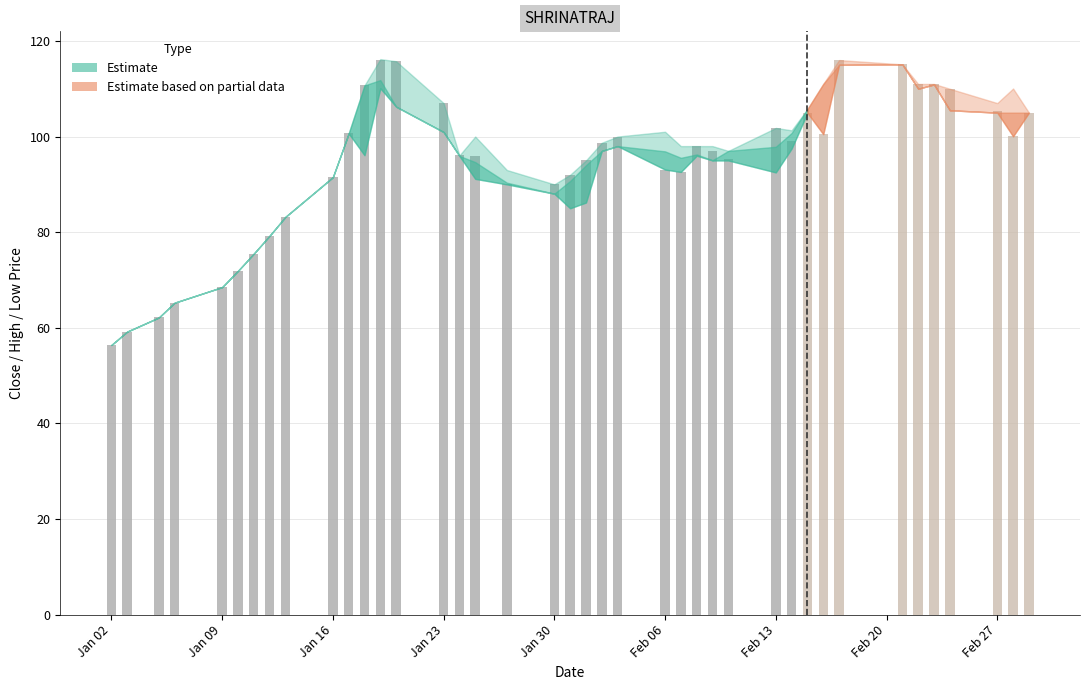

What is the sum of the HIGH values at 2012-01-10 and 2012-01-27?

164.9